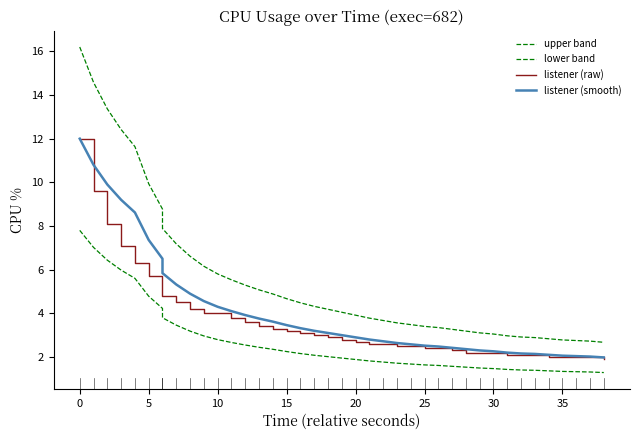

What are all the series names shown in the legend?

upper band, lower band, listener (raw), listener (smooth)